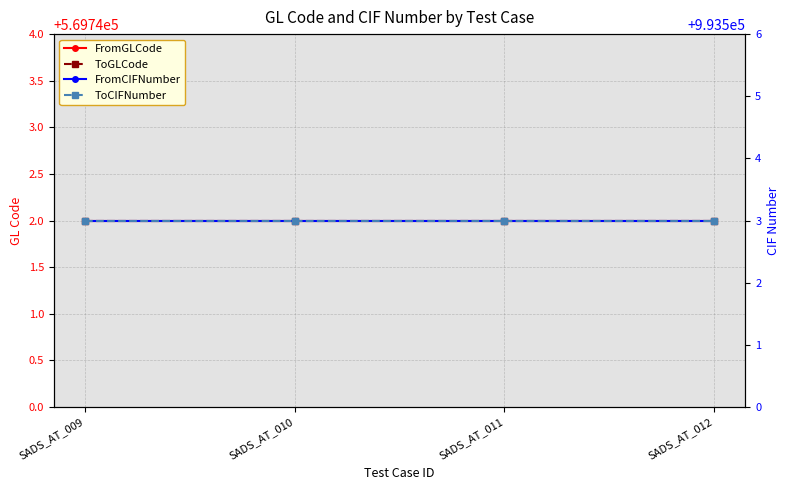

What is the total value across all series at SADS_AT_011?

3126490